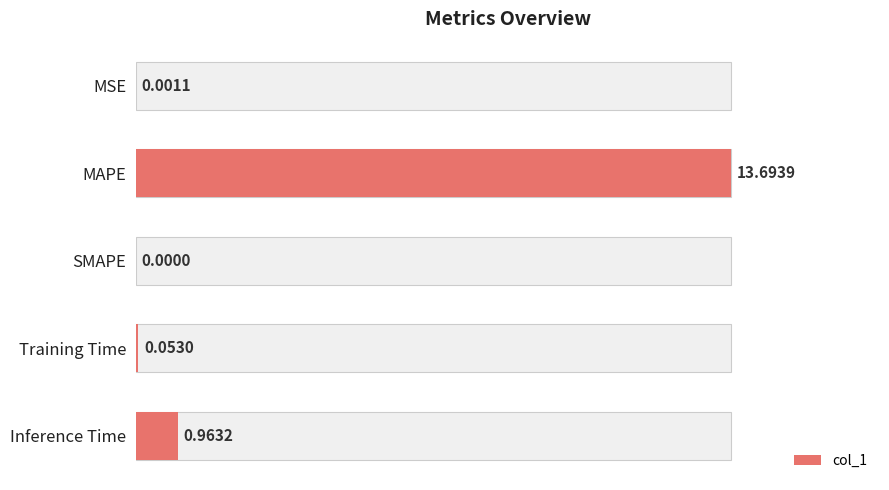

What is the value of the 2nd bar from the left?

13.7